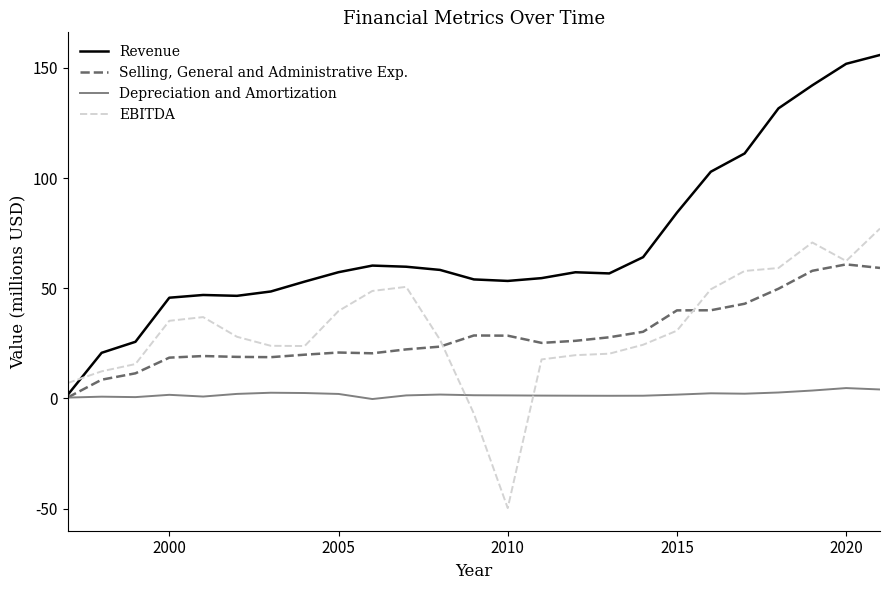

How many times do EBITDA and Depreciation and Amortization cross each other?

2